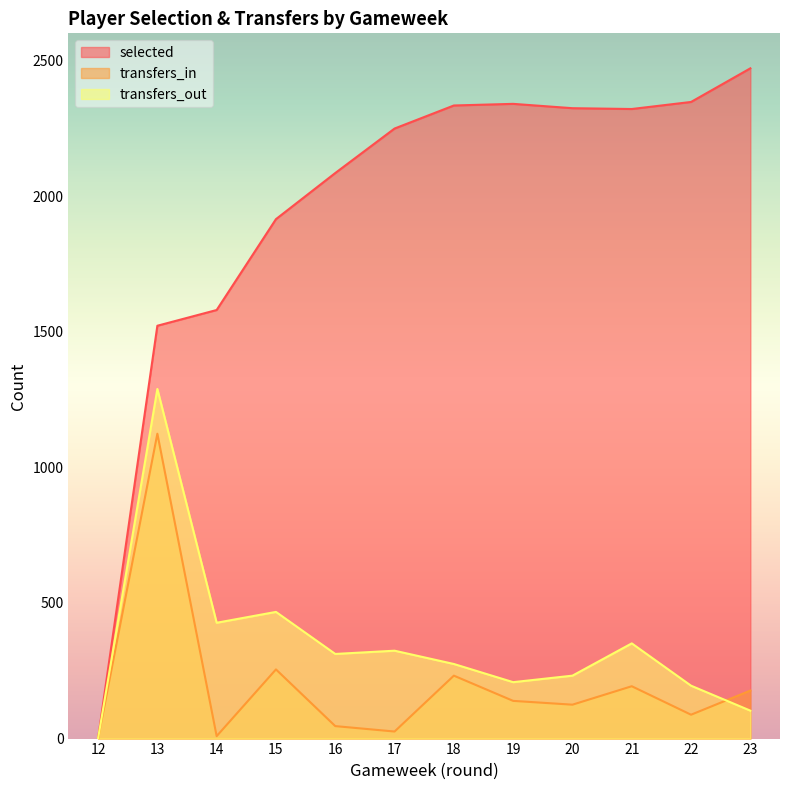

The value of selected at 23 is 651. True or false?

False